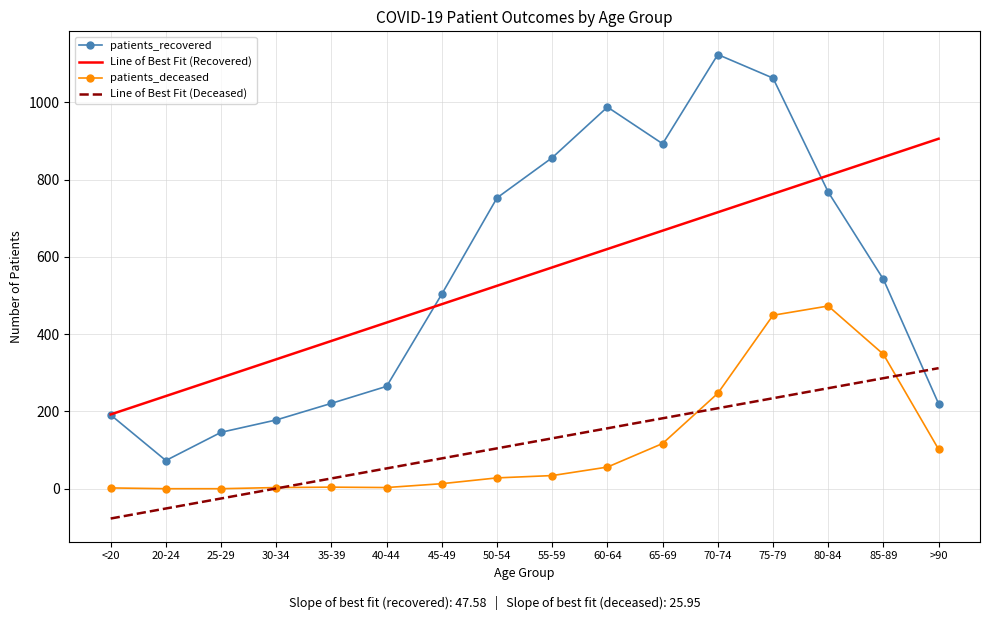

What is the greatest value displayed?

1124.0